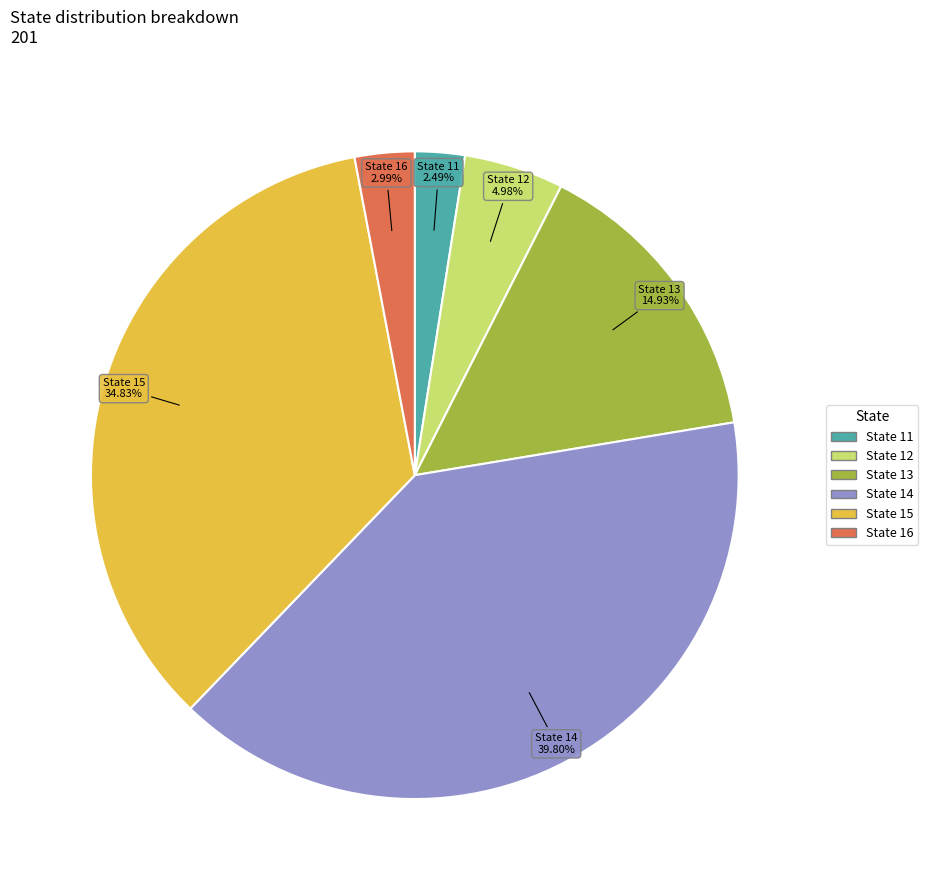

Does any single category account for the majority?

No